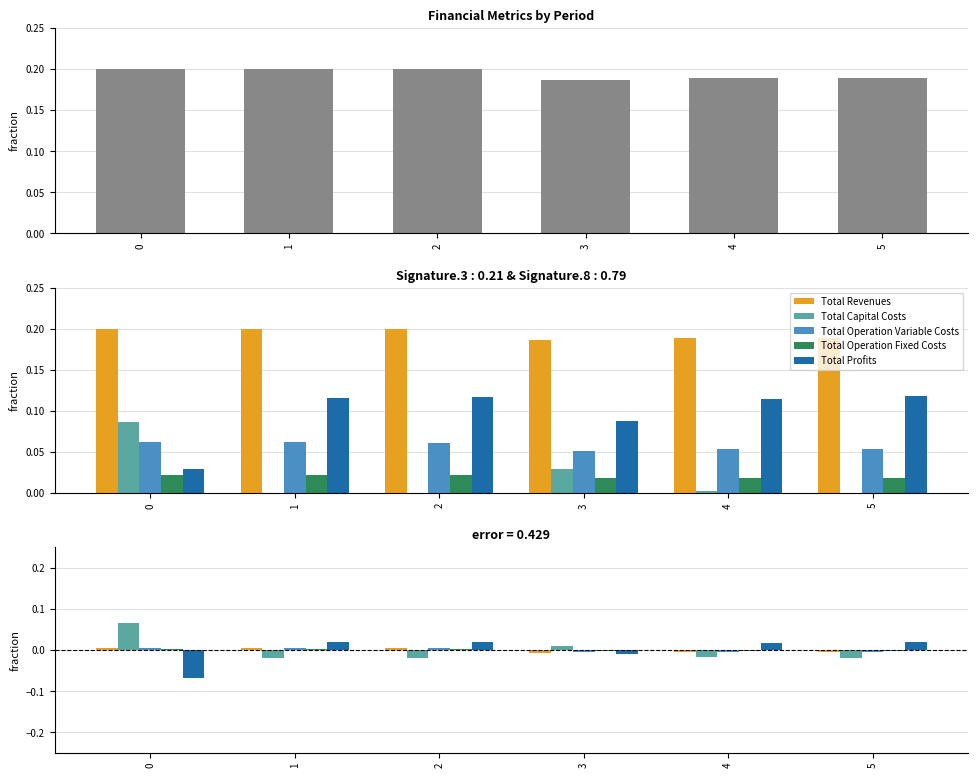

How many data points in Total Capital Costs are less than 0?

4